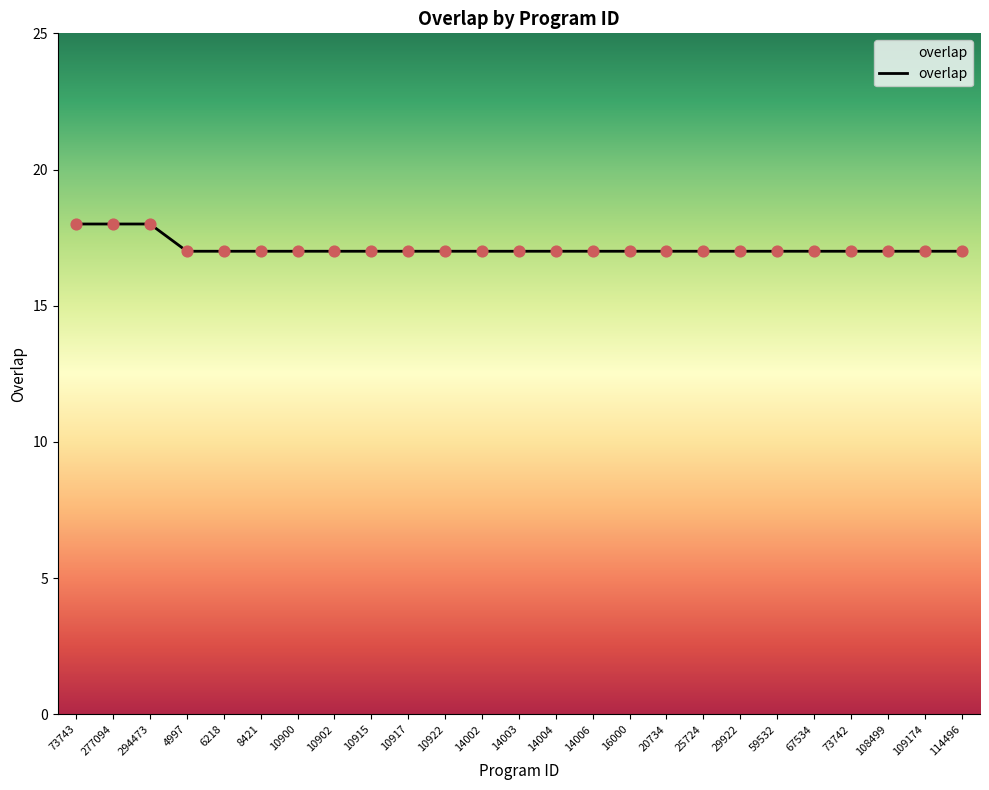

Approximately how many times larger is the value at 59532 compared to 14006?

1.0